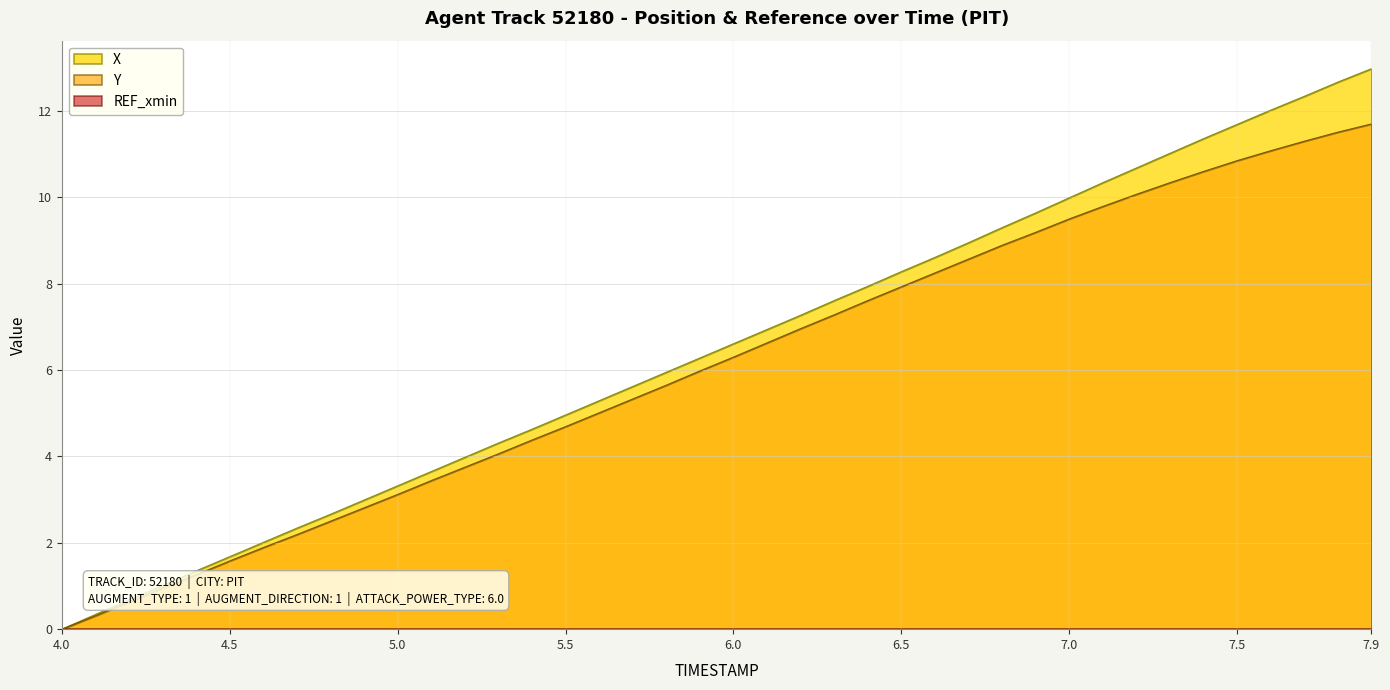

Which category has the highest value in the X series?

7.9